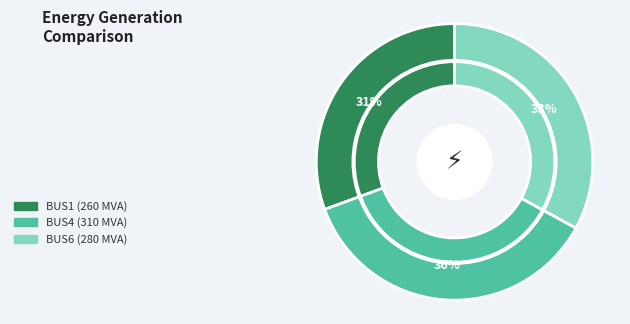

Is it true that BUS1 is 20% of the pie?

False